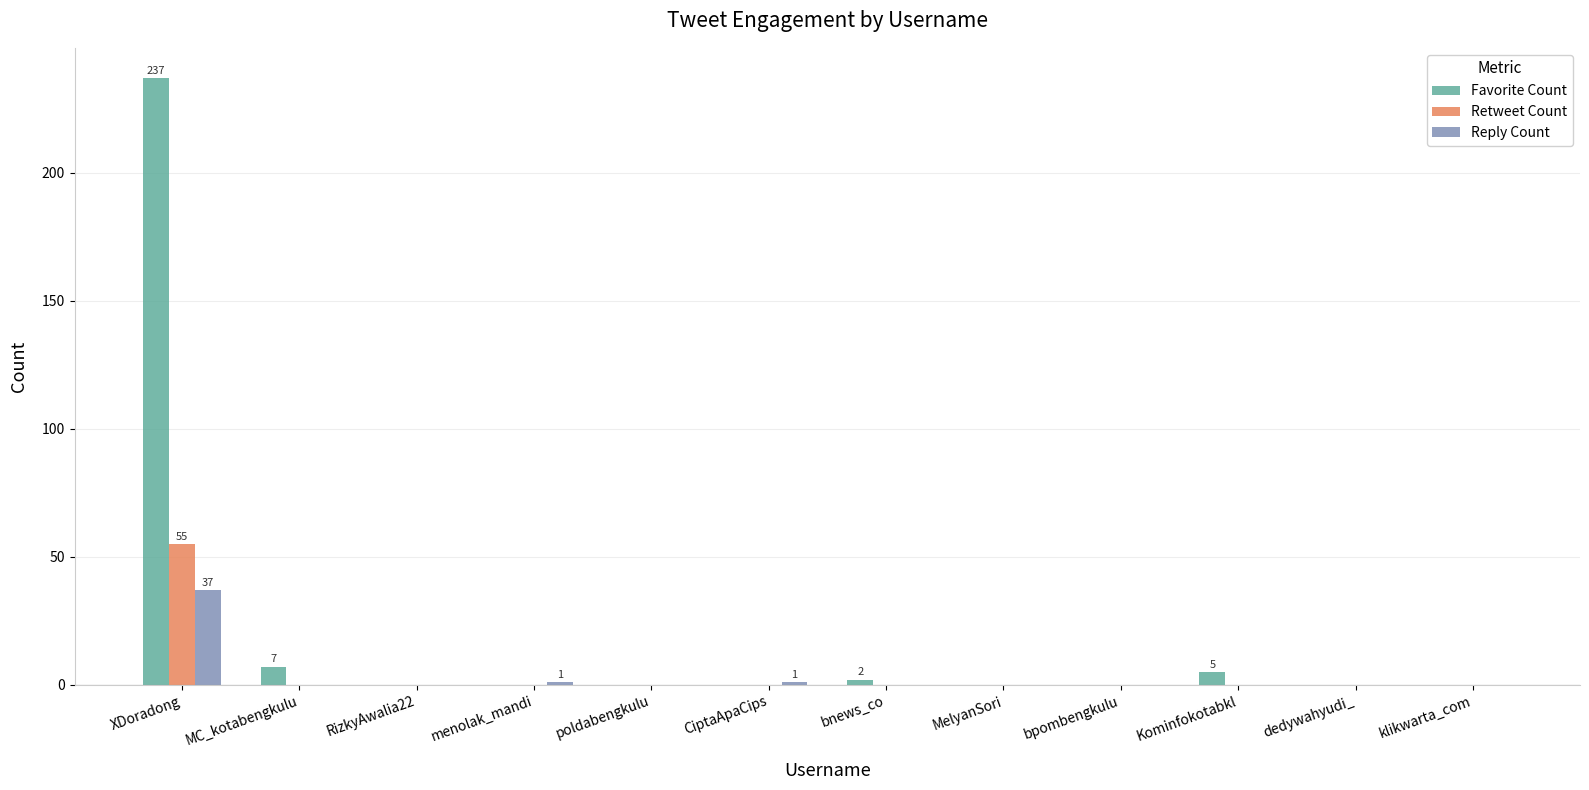

Count the number of data series in this chart.

3